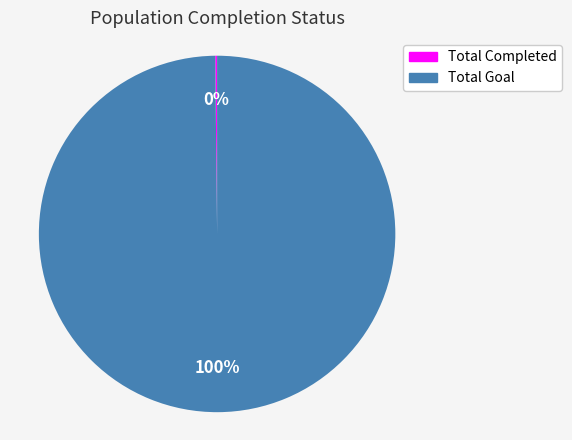

To the nearest percent, what is the difference between the largest and smallest slice percentages?

100%